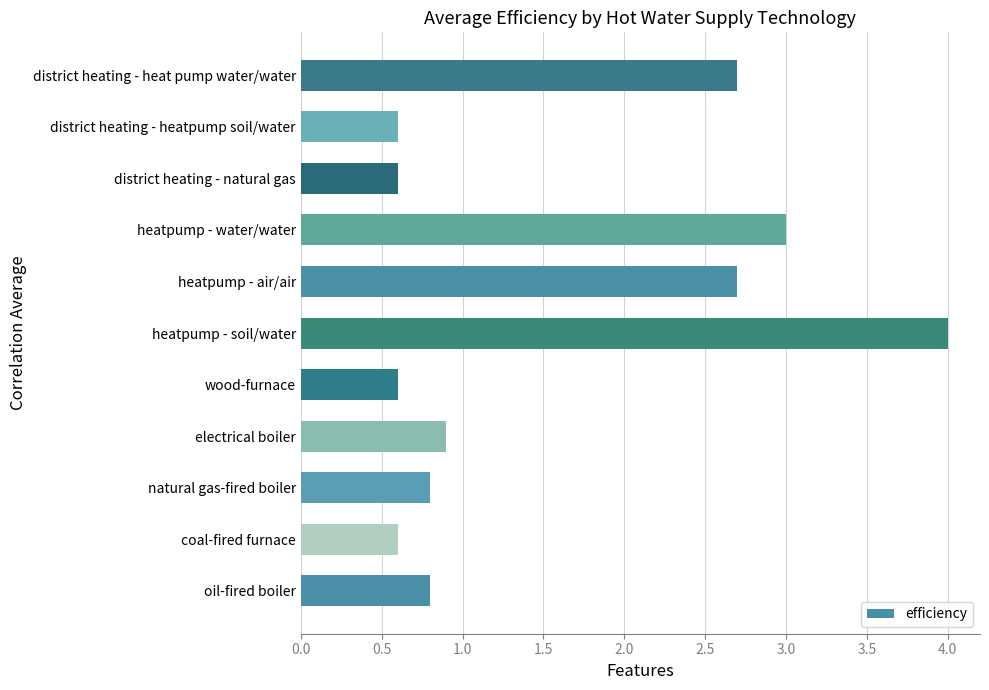

What is the smallest value displayed?

0.6